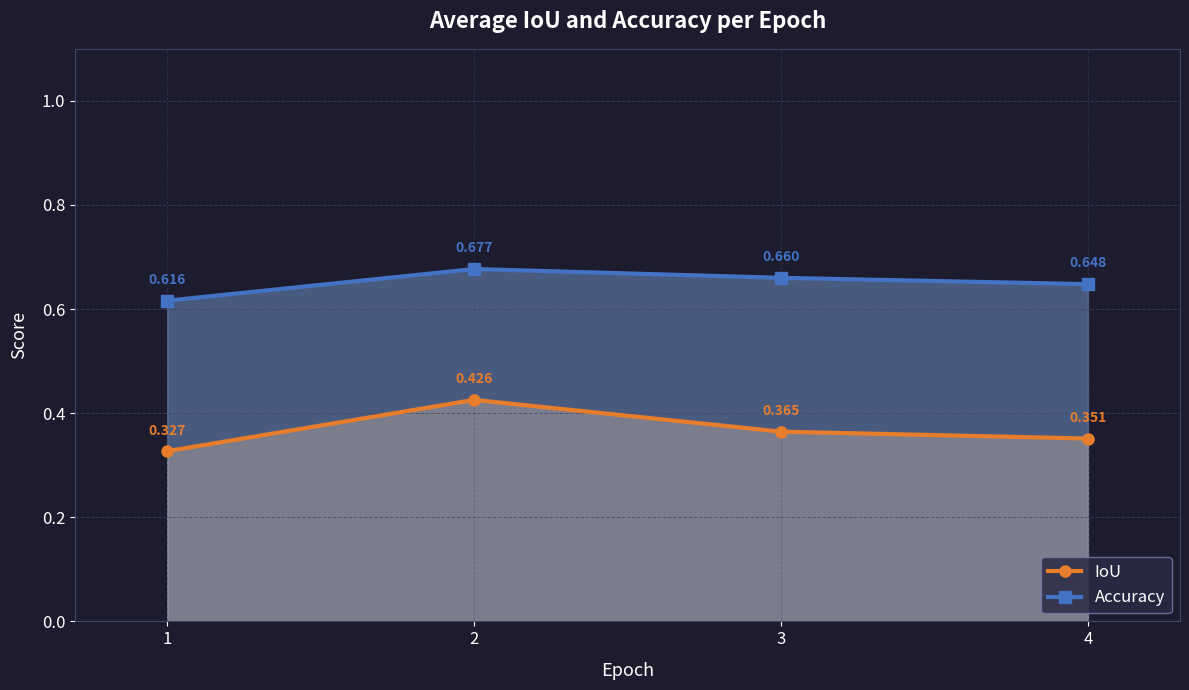

Is it true that Accuracy equals 0.1 at 1?

False